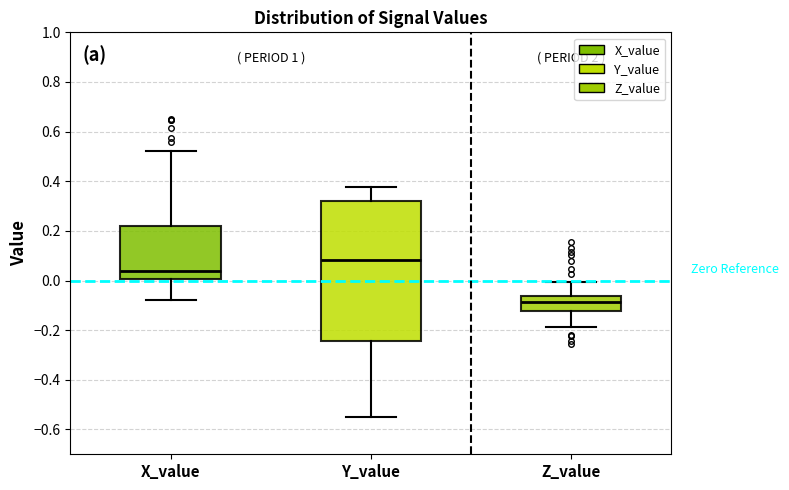

Which box has the lowest median line?

Z_value